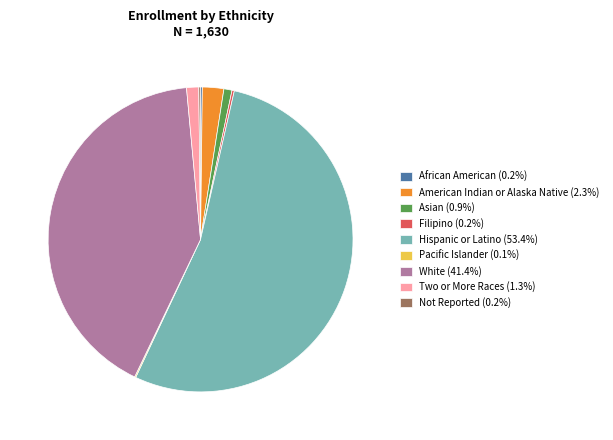

Which slice represents more than half of the pie?

Hispanic or Latino